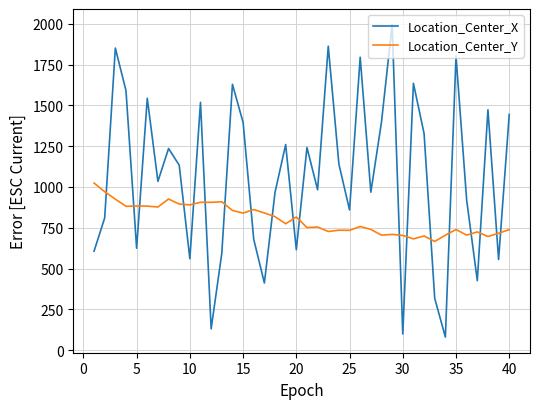

True or false: Location_Center_Y has more than 1 points higher than both neighbors.

True